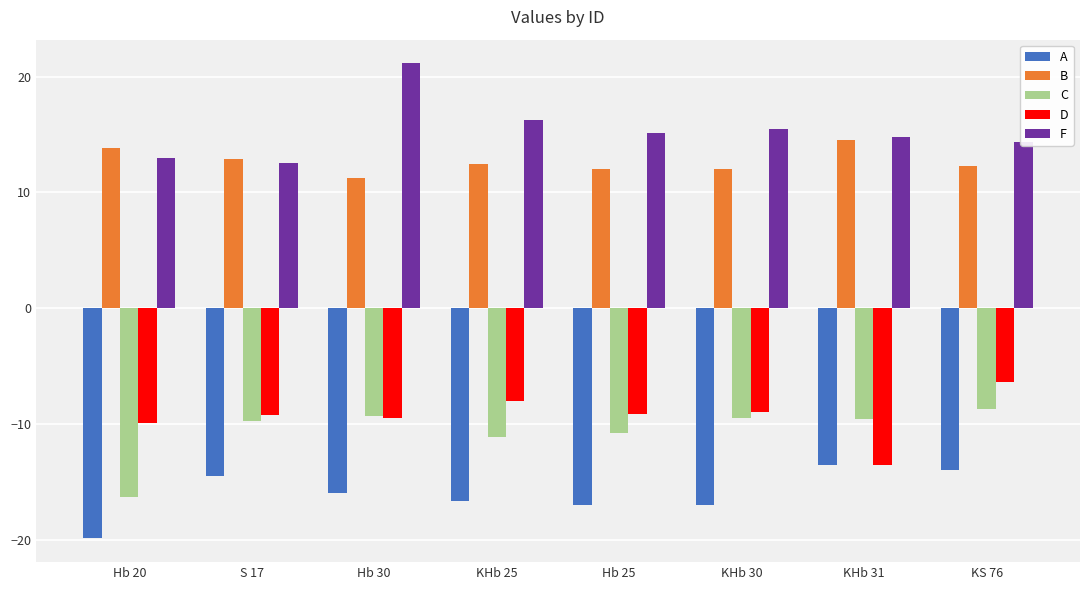

What is the total value across all series at KS 76?

-2.3